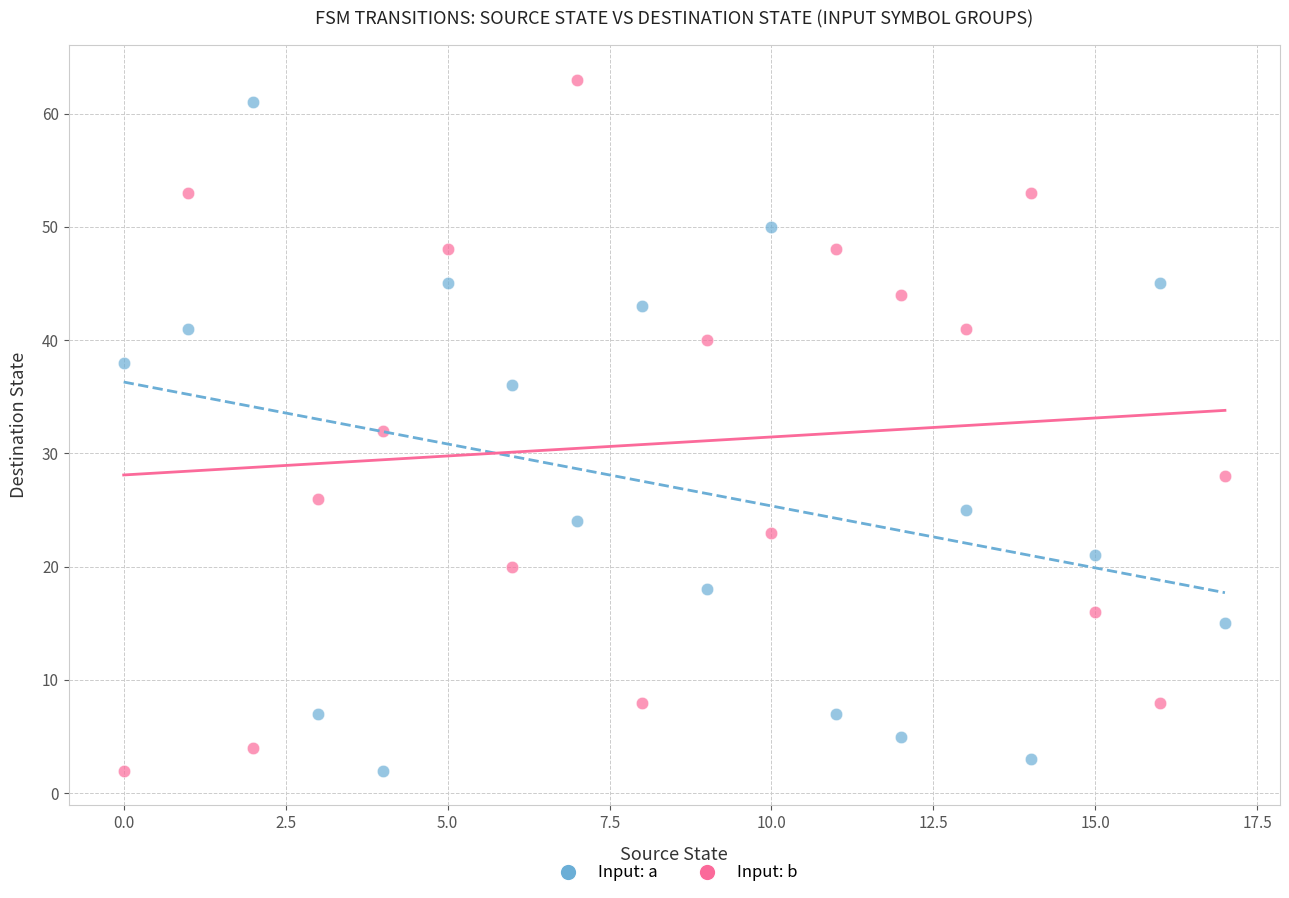

Which series has the largest Y range (max minus min)?

Input: b